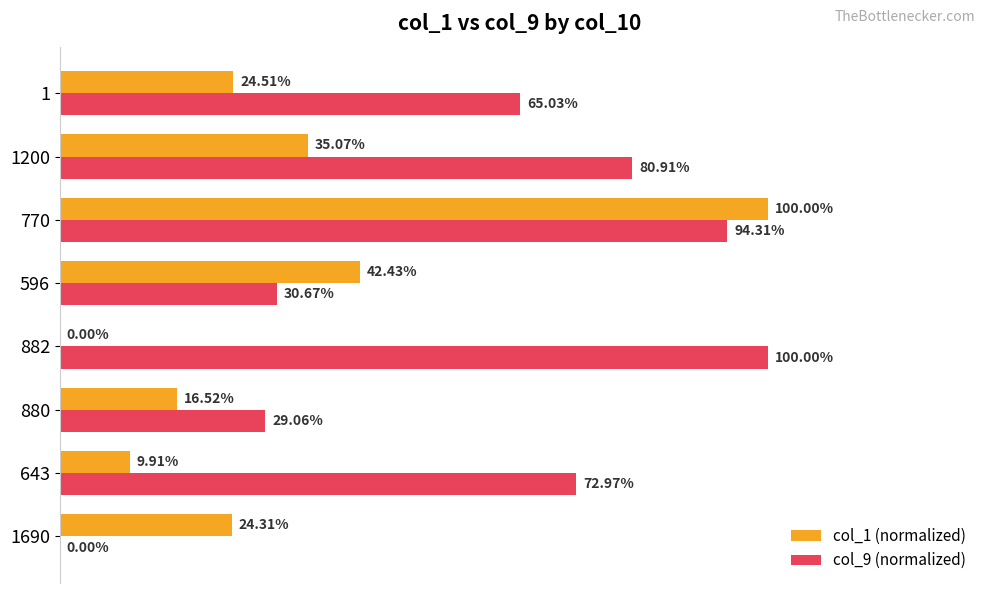

Which series changed the most between 643 and 770?

col_1 (normalized)